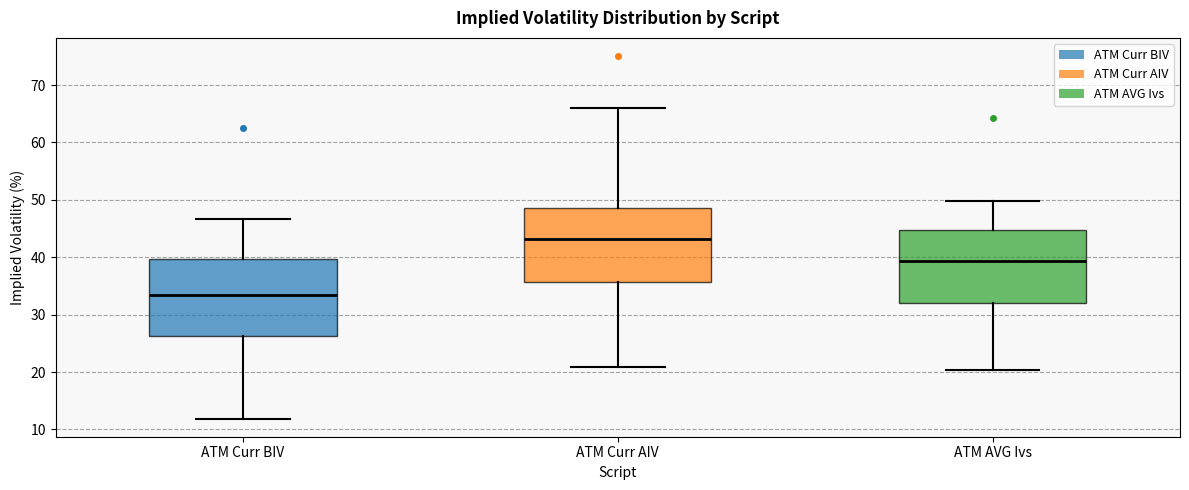

Reading left to right, transcribe this box plot: for each box, give where its median line is, the range the box spans, and where its two whiskers end, as read against the y-axis. The values are not printed on the chart, so give them approximately, as read against the axis.

ATM Curr BIV: median 33, box 26 to 40, whiskers 12 to 47
ATM Curr AIV: median 43, box 36 to 49, whiskers 21 to 66
ATM AVG Ivs: median 39, box 32 to 45, whiskers 20 to 50